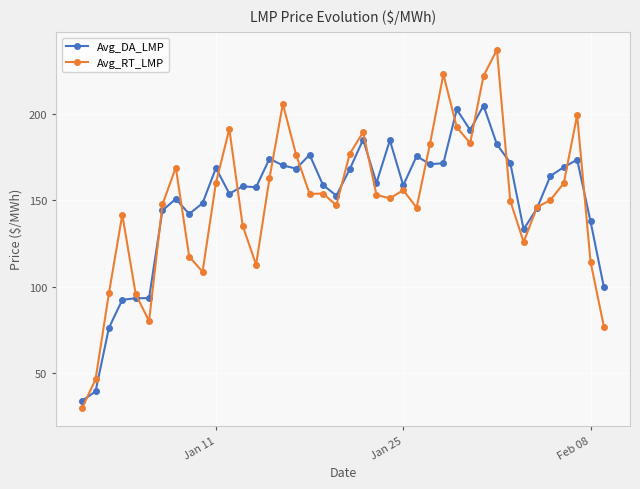

What is the value of the Avg_DA_LMP point at the 23rd from the left?

160.1